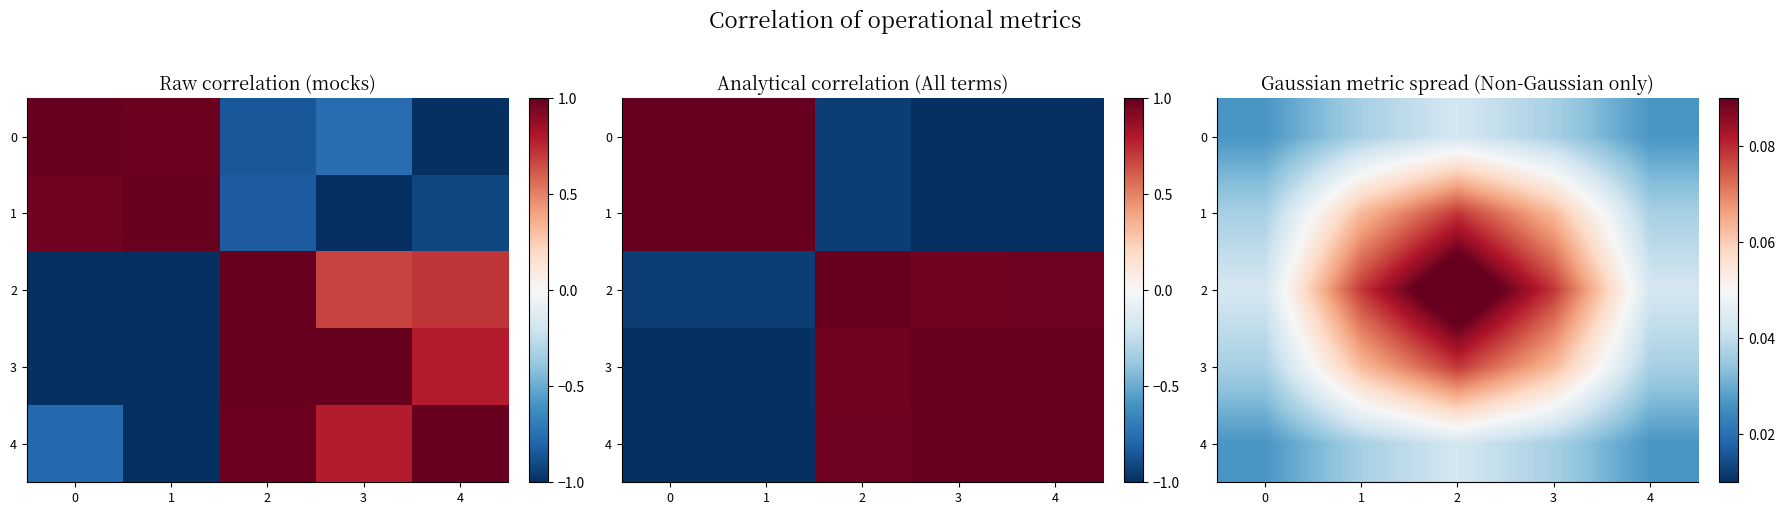

What is the sum of the 1 values at 4 and 0?

0.1